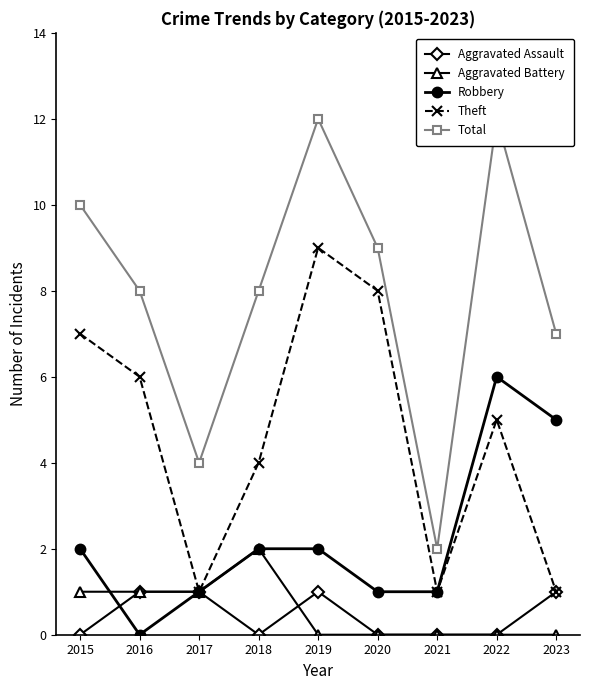

What is the maximum value shown in the chart?

12